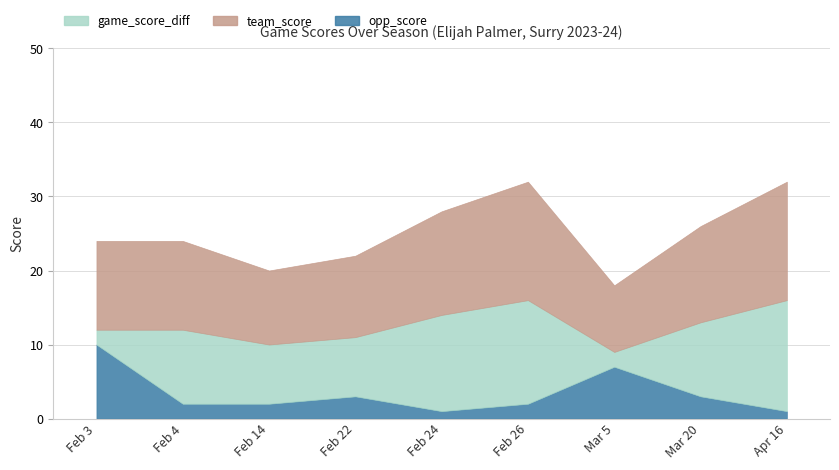

True or false: opp_score and game_score_diff cross at least once.

True